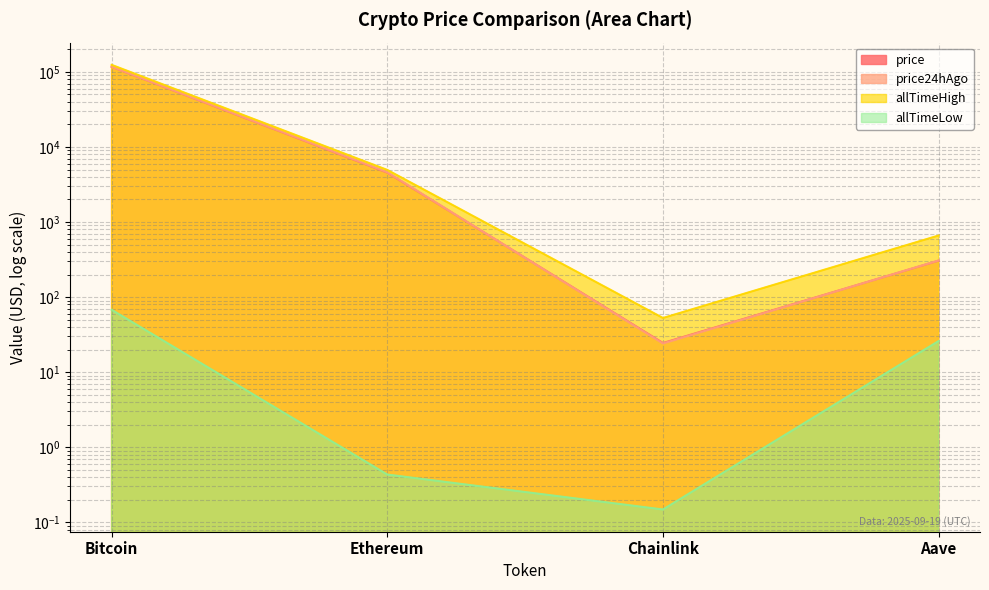

True or false: allTimeLow has a value of 26.7 at Bitcoin.

False